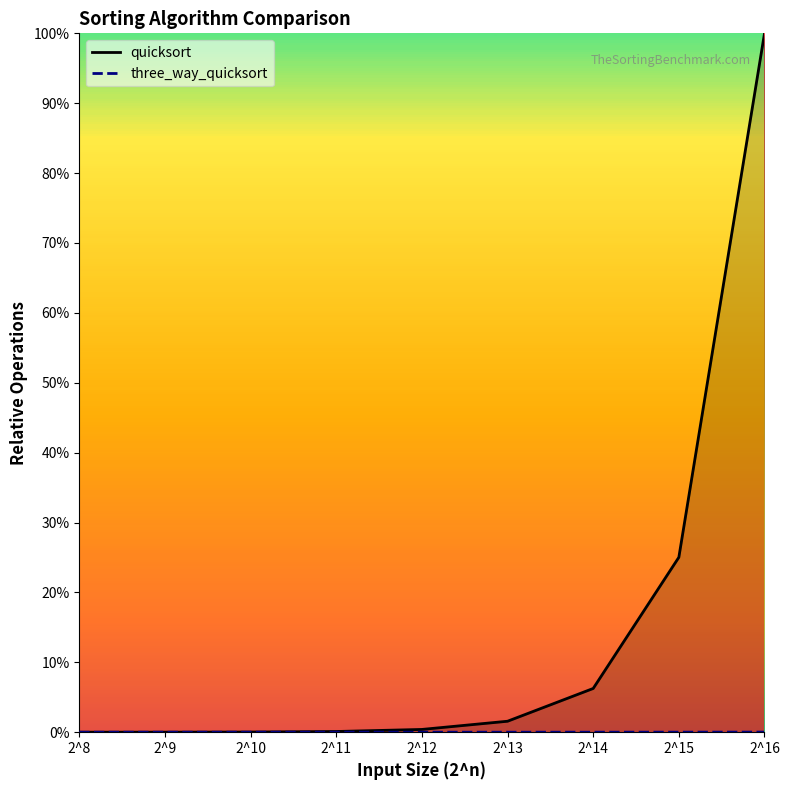

Where is quicksort nearest to the value 0?

2^8